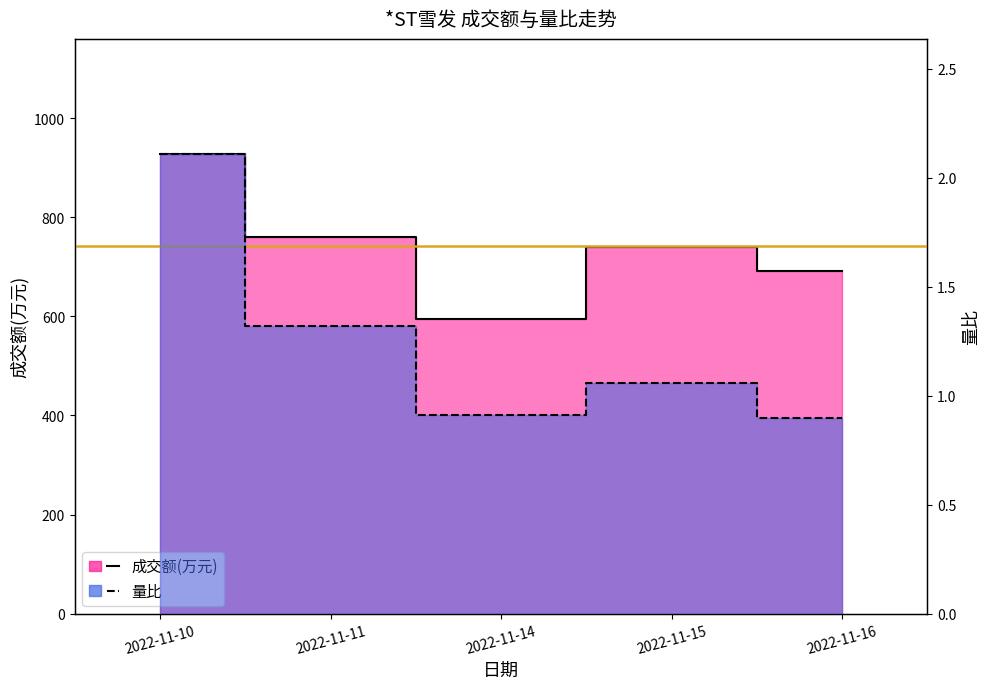

What is the value of the 成交额(万元) point at the 1st from the left?

928.0